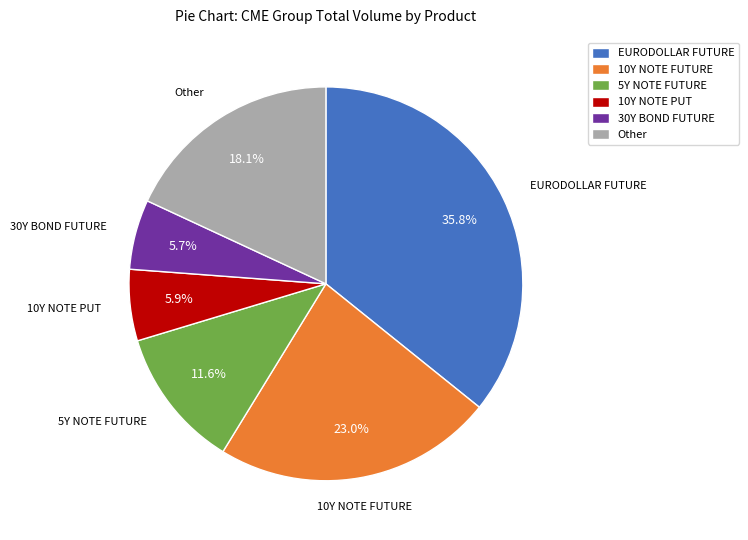

Is EURODOLLAR FUTURE the majority of the pie?

No